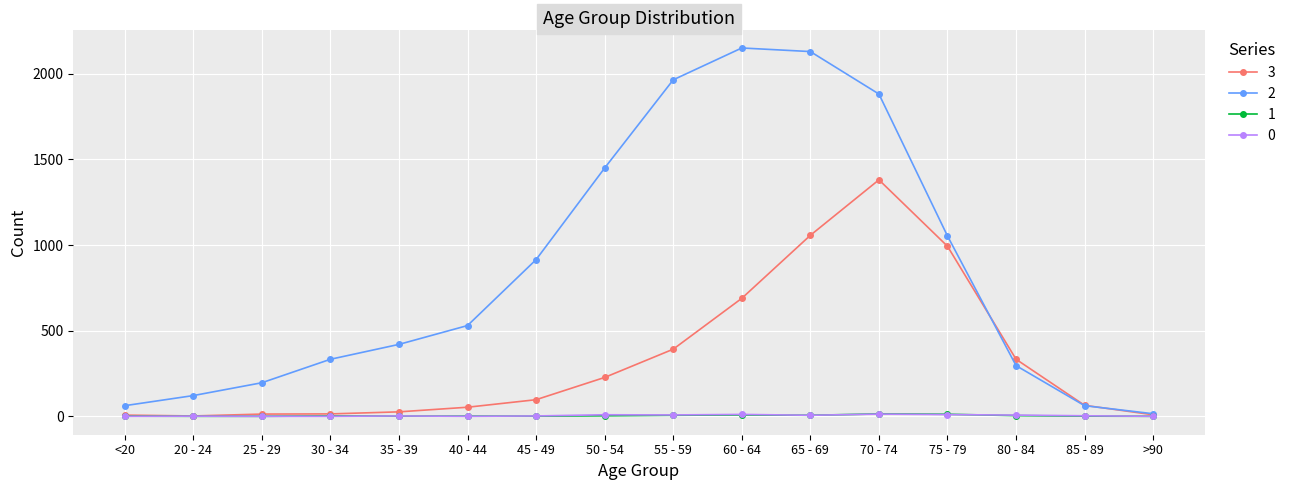

What is the greatest value displayed?

2151